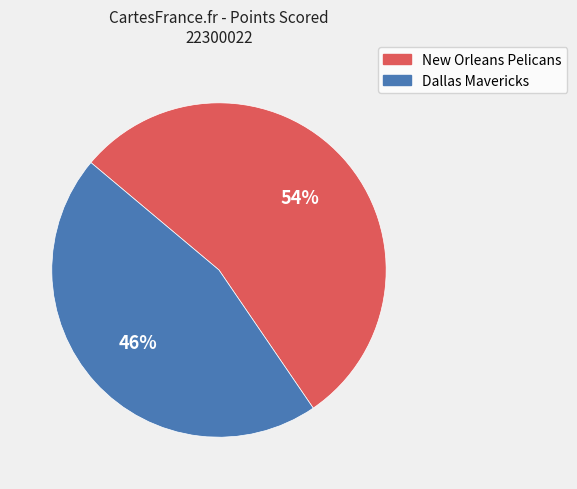

Do New Orleans Pelicans and Dallas Mavericks together represent more than half of the pie?

Yes